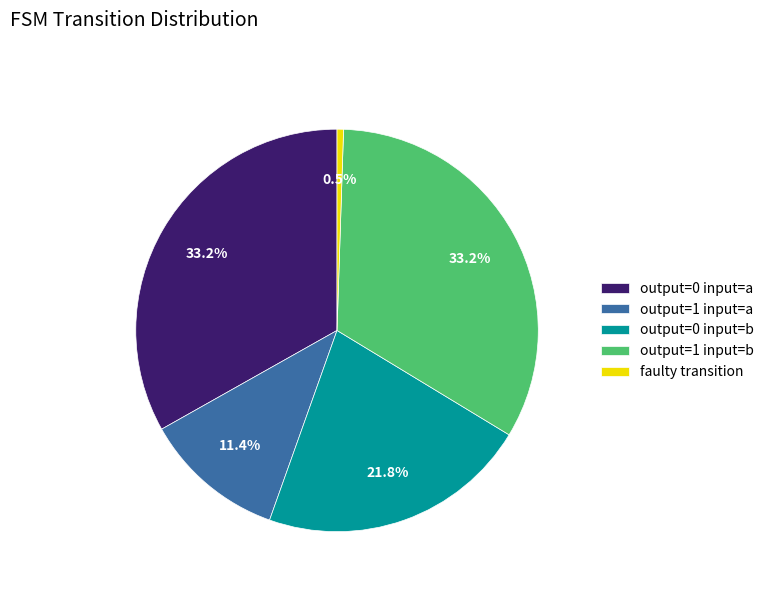

To the nearest percent, what percentage of the pie is output=0 input=b?

22%